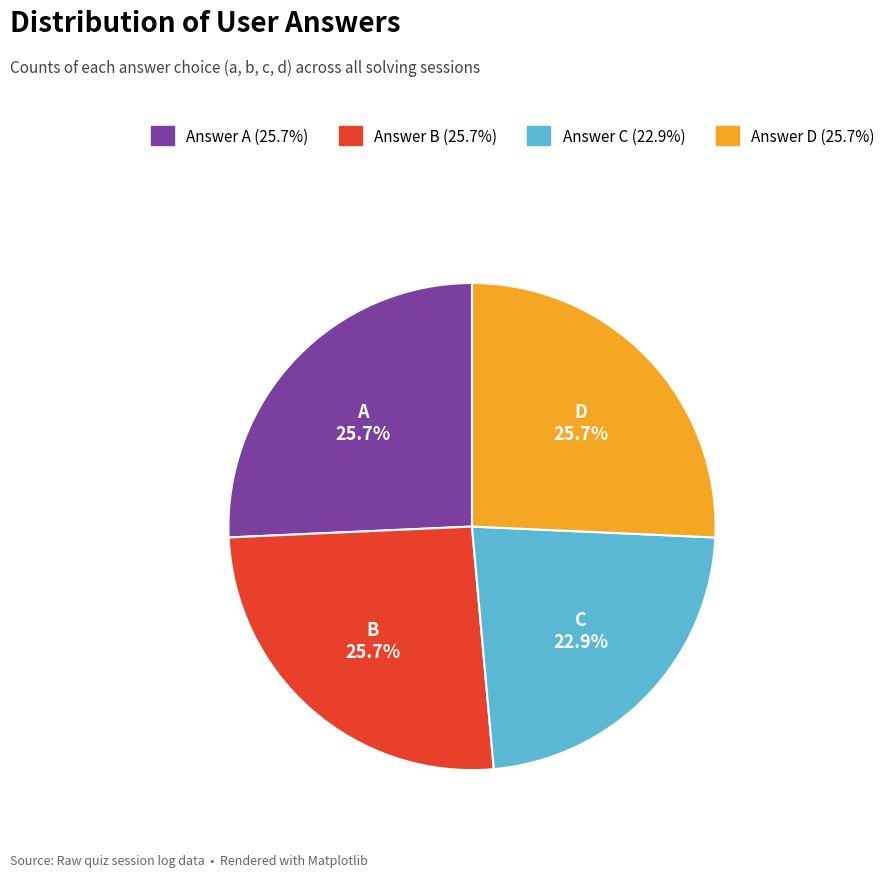

What is the smallest slice in the pie chart?

Answer C (22.9%)